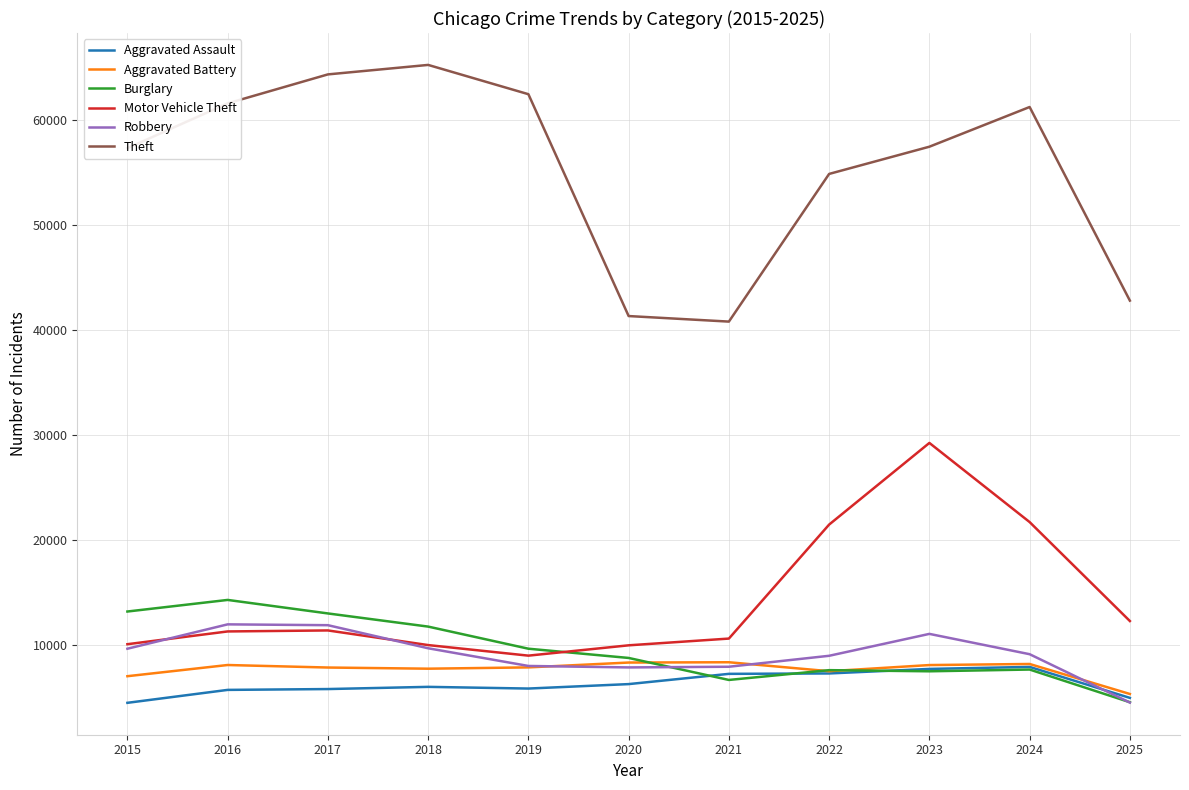

What is the average value of the Burglary series?

9504